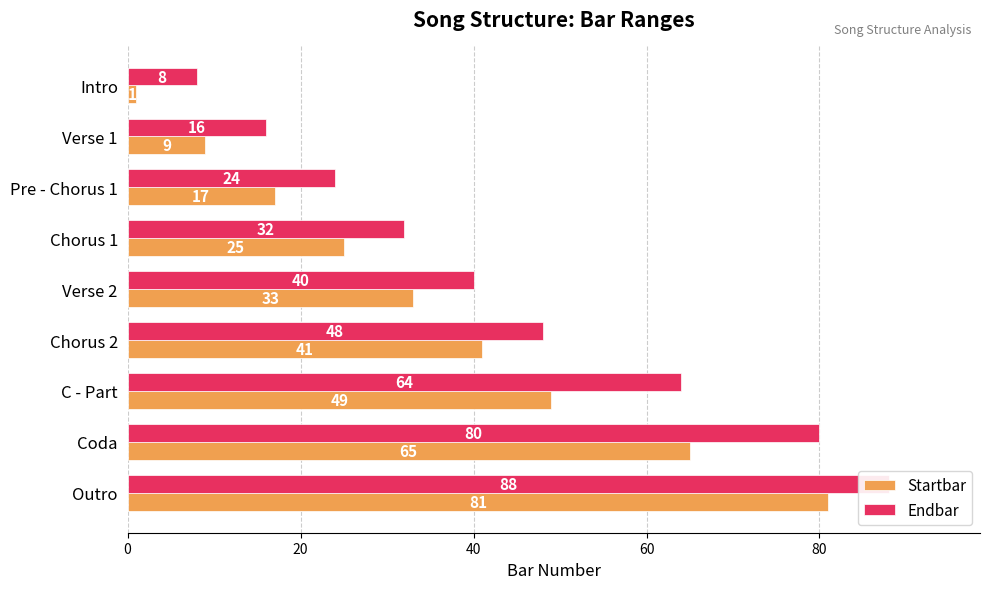

What position from the right is C - Part?

3